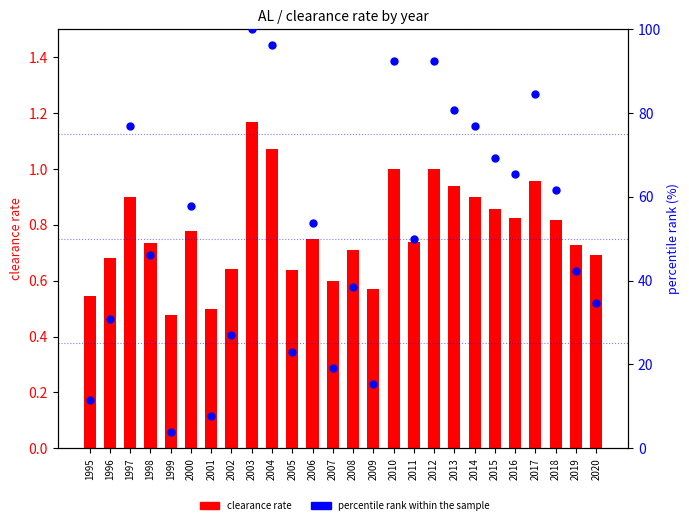

What is the total value across all series at 2009?

16.0